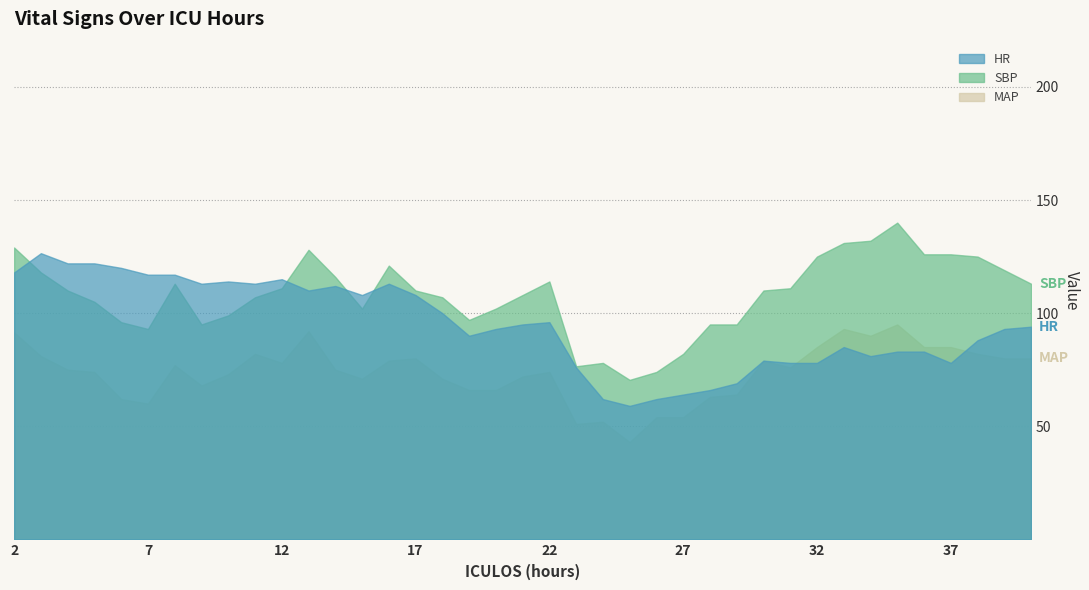

Reading left to right, what are all the values shown in this chart?

HR: 118.0	126.5	122.0	122.0	120.0	117.0	117.0	113.0	114.0	113.0	115.0	110.0	112.0	108.0	113.0	108.0	100.0	90.0	93.0	95.0	96.0	76.0	62.0	59.0	62.0	64.0	66.0	69.0	79.0	78.0	78.0	85.0	81.0	83.0	83.0	78.0	88.0	93.0	94.0
SBP: 129.0	118.0	110.0	105.0	96.0	93.0	113.0	95.0	99.0	107.0	111.0	128.0	116.0	102.0	121.0	110.0	107.0	97.0	102.0	108.0	114.0	76.5	78.0	70.5	74.0	82.0	95.0	95.0	110.0	111.0	125.0	131.0	132.0	140.0	126.0	126.0	125.0	119.0	113.0
MAP: 91.5	81.0	75.0	74.0	62.0	60.0	77.0	68.0	73.0	82.0	78.0	92.0	75.0	71.0	79.0	80.0	71.0	66.0	66.0	72.0	74.0	51.0	52.0	43.0	54.0	54.0	63.0	64.0	79.0	76.0	85.0	93.0	90.0	95.0	85.0	85.0	82.0	80.0	80.0